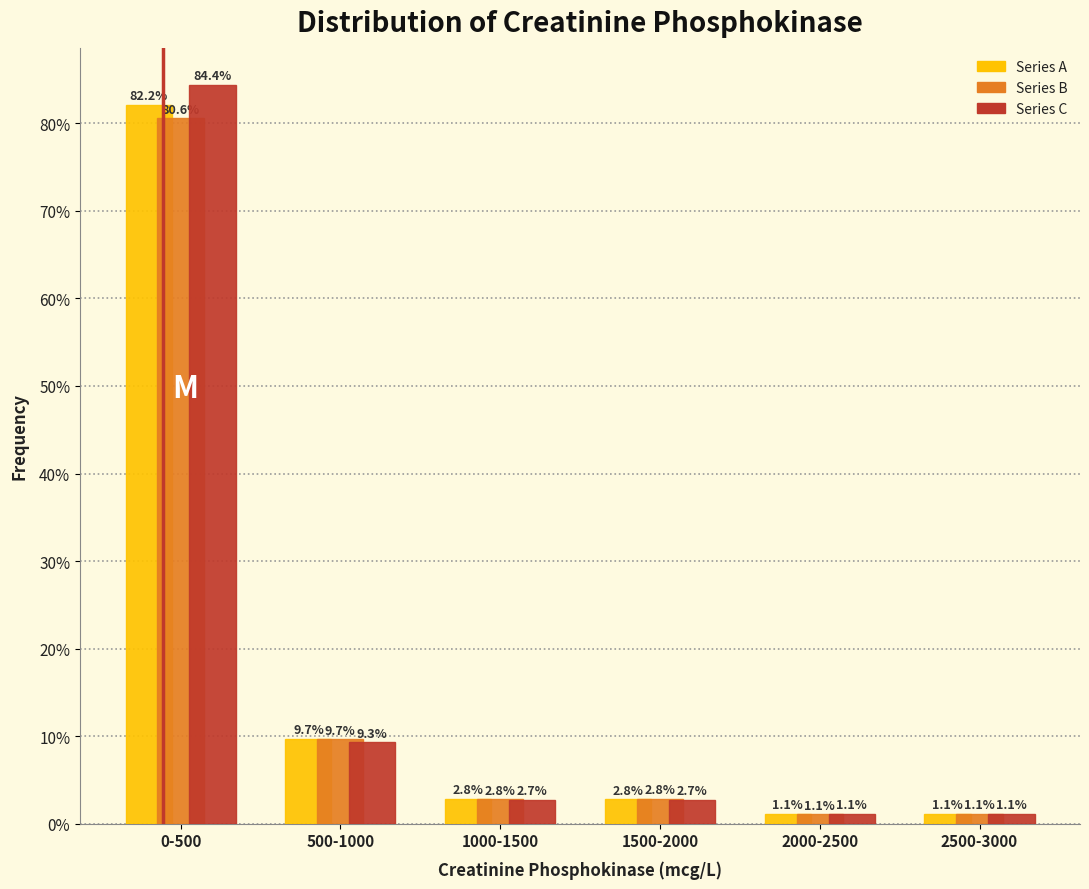

Reading right to left, transcribe all the data shown in this chart.

Series A: 2500-3000=1.1	2000-2500=1.1	1500-2000=2.8	1000-1500=2.8	500-1000=9.7	0-500=82.2
Series B: 2500-3000=1.1	2000-2500=1.1	1500-2000=2.8	1000-1500=2.8	500-1000=9.7	0-500=80.6
Series C: 2500-3000=1.1	2000-2500=1.1	1500-2000=2.7	1000-1500=2.7	500-1000=9.3	0-500=84.4